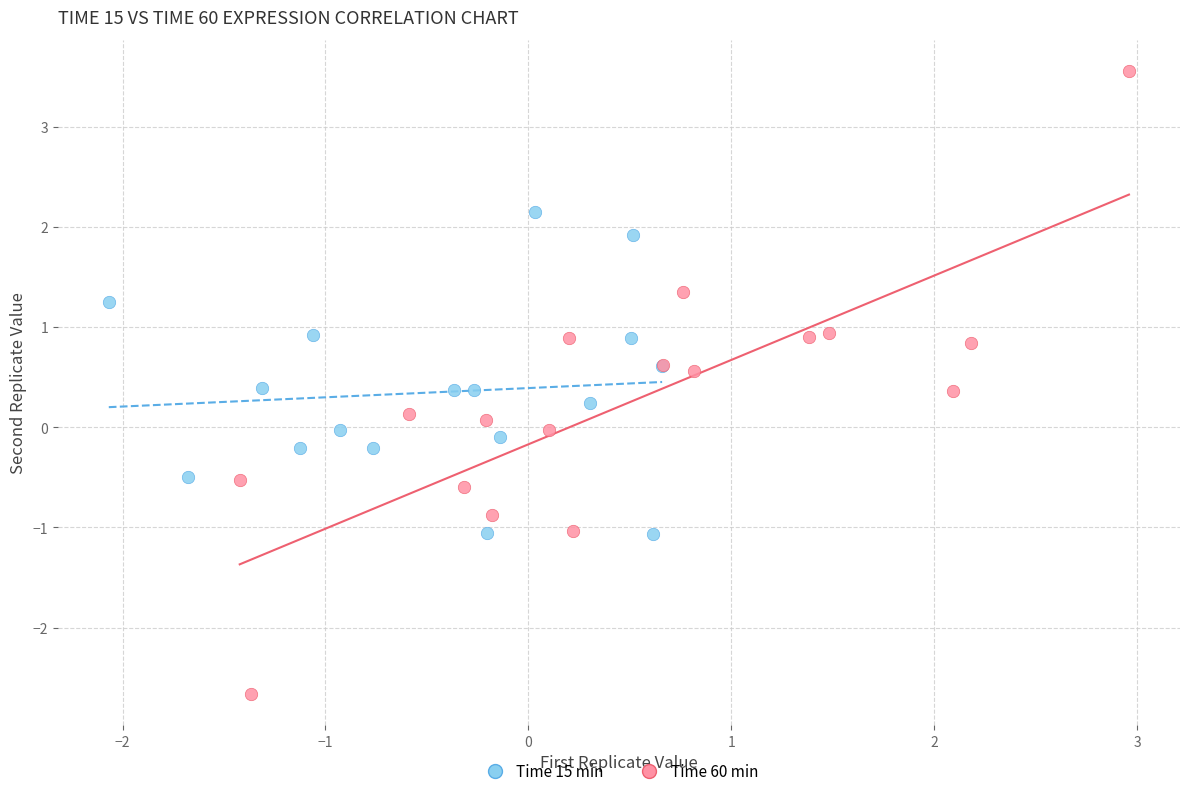

Which series contains the lowest Y value?

Time 60 min